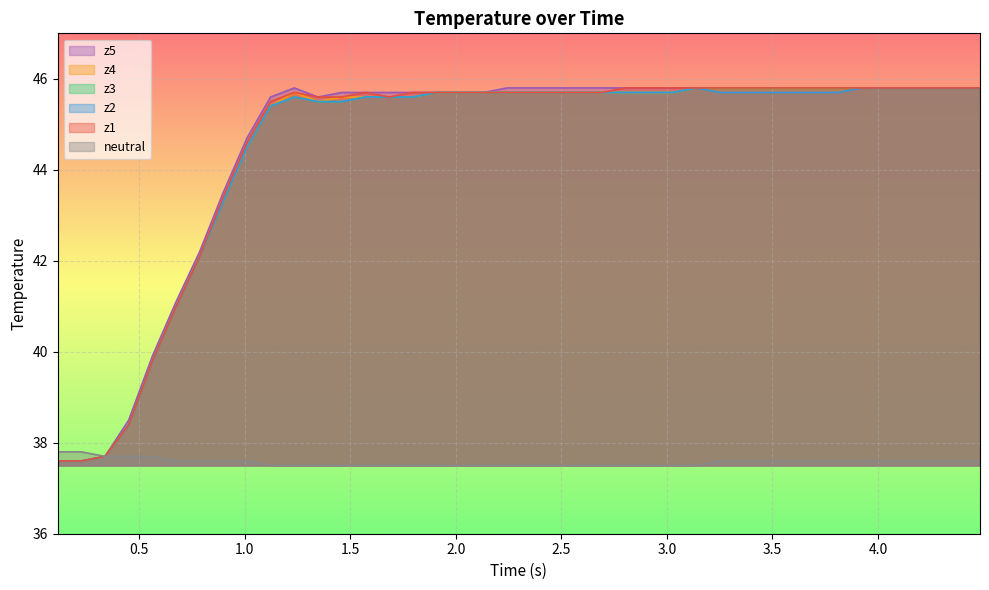

What is the maximum value for z1?

45.8